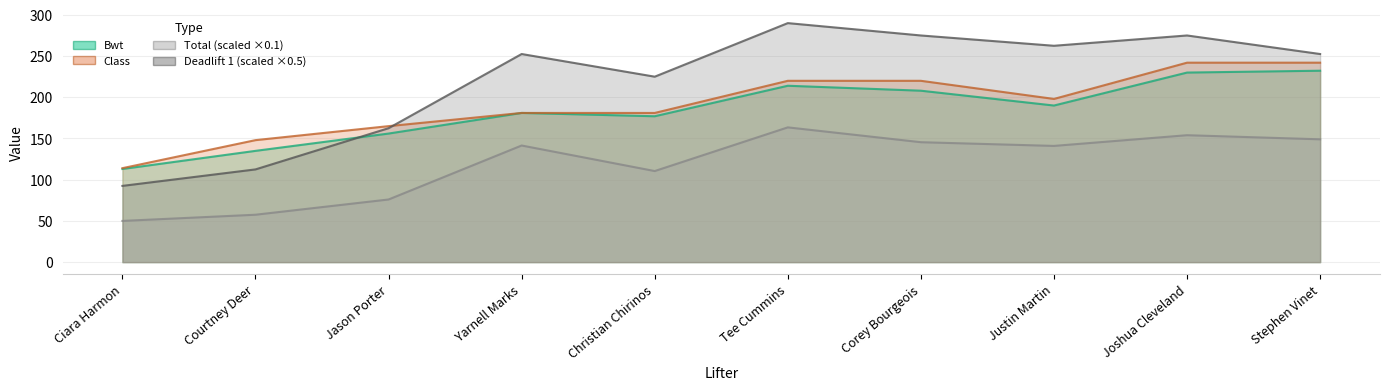

True or false: Deadlift 1 has more than 1 points higher than both neighbors.

True